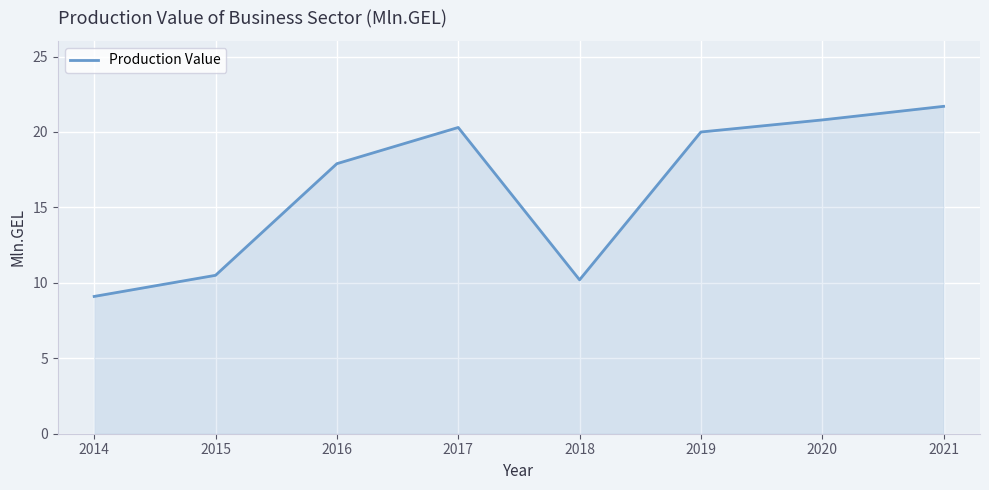

How many series are shown in this chart?

1